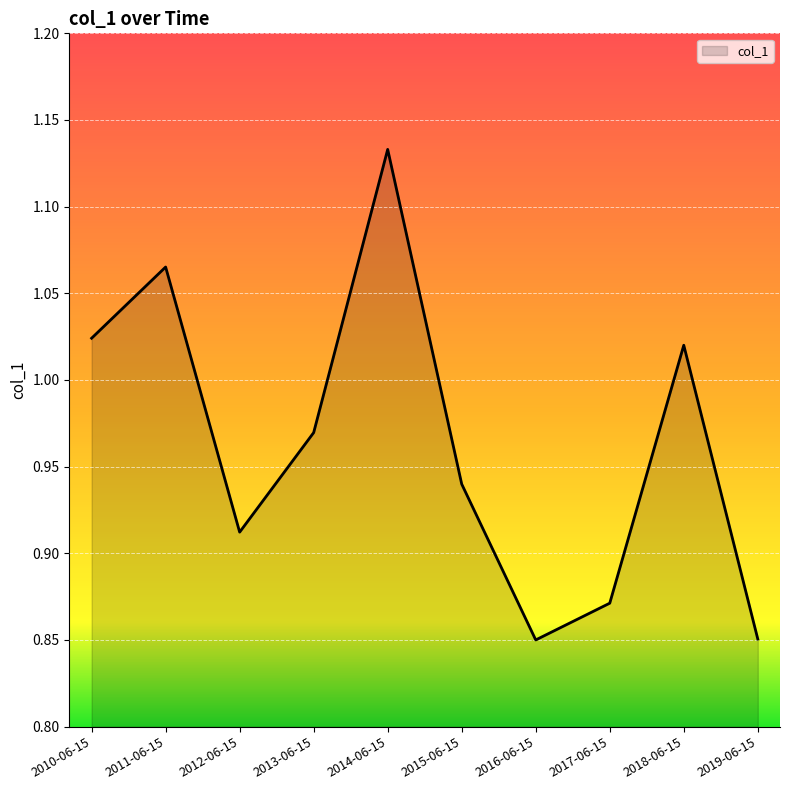

What position from the right is 2018-06-15?

2